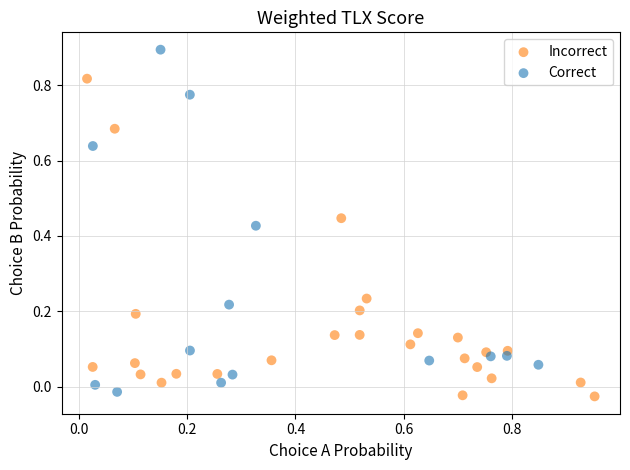

Which series reaches the maximum Y coordinate?

Correct